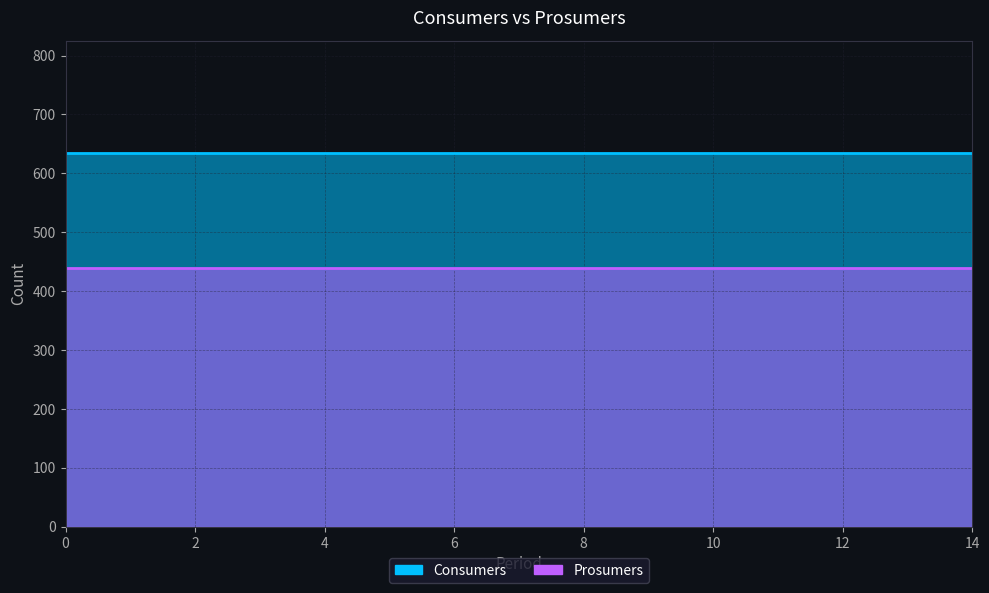

Between 3 and 7, which series saw the biggest shift?

Consumers